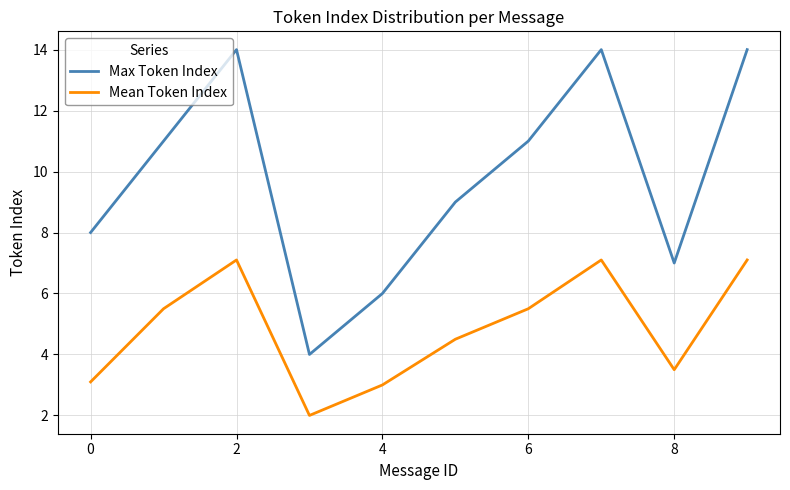

True or false: Mean Token Index and Max Token Index intersect in this chart.

False